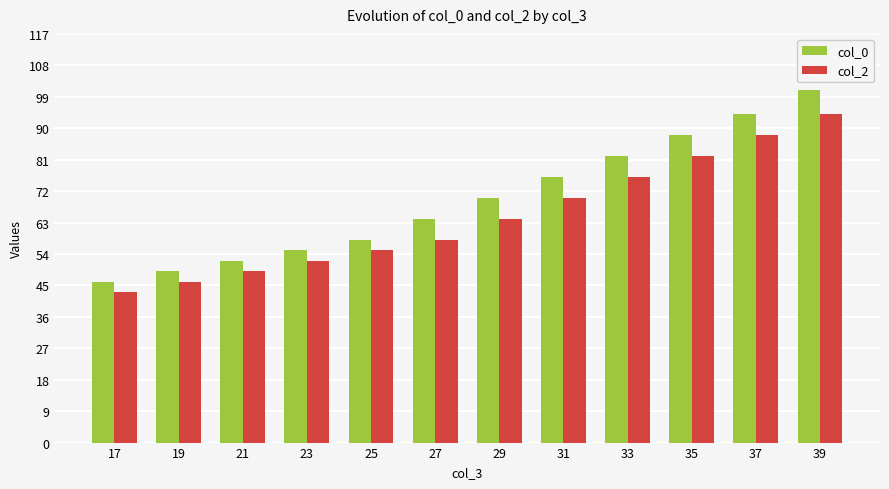

What is the total value across all series at 39?

195